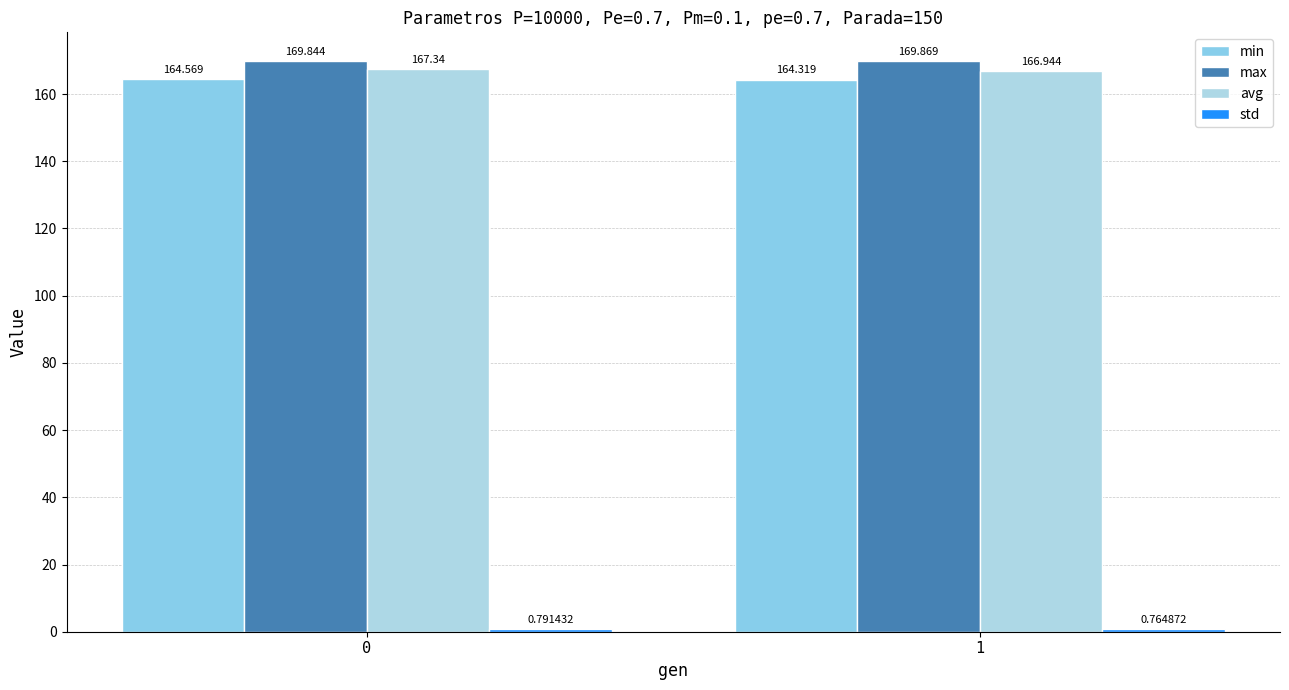

At which category does the chart reach its peak across all series?

1